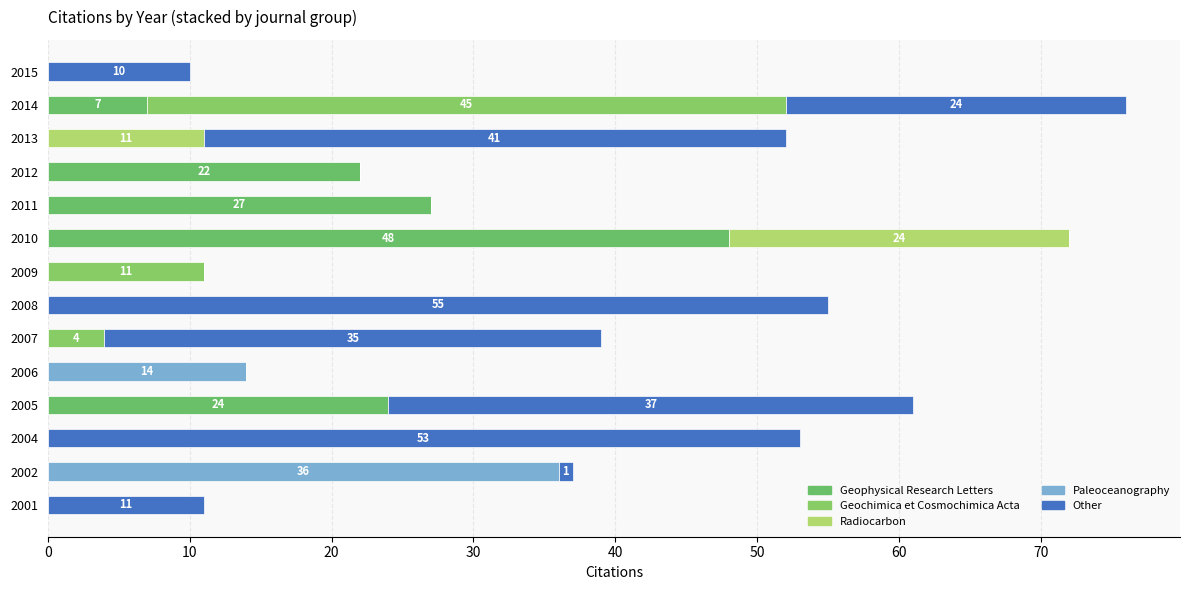

What are all the series names shown in the legend?

Geophysical Research Letters, Geochimica et Cosmochimica Acta, Radiocarbon, Paleoceanography, Other